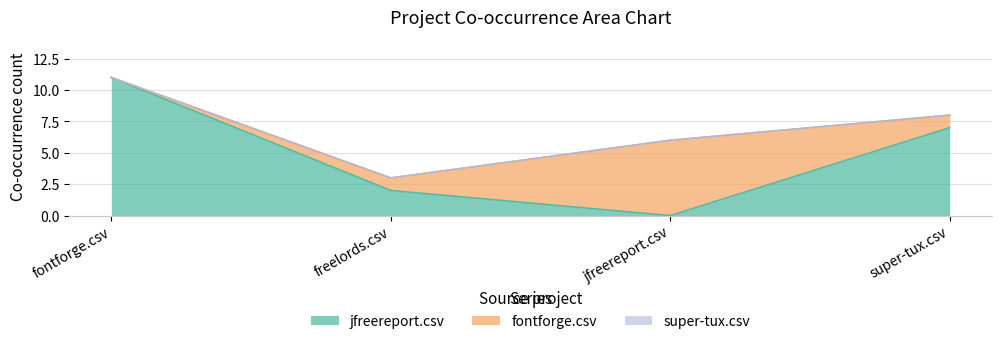

At how many categories does at least one series exceed 7?

1